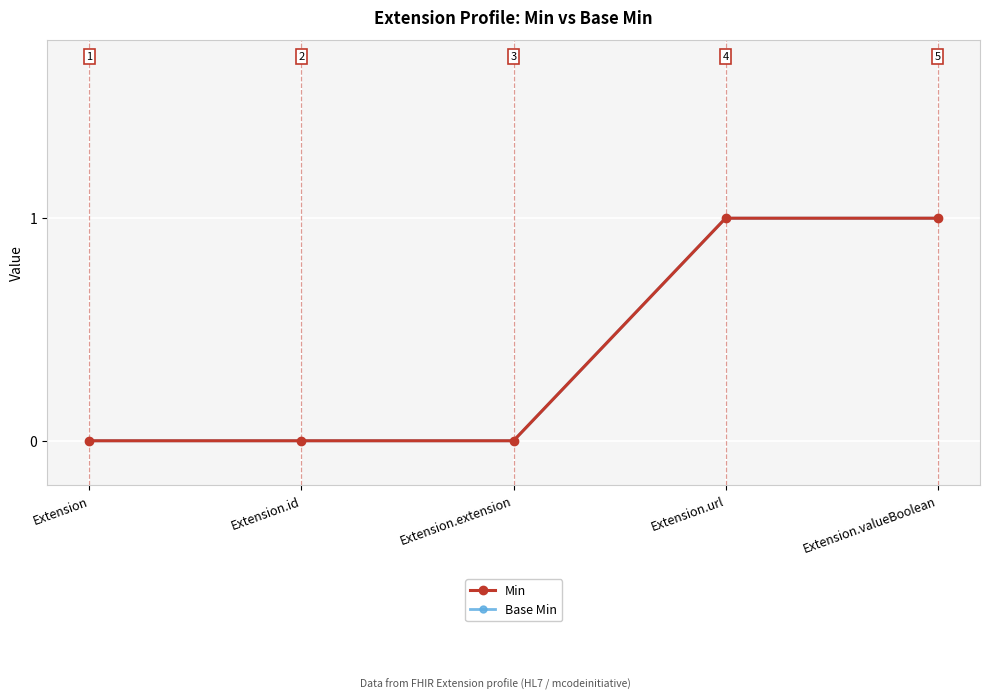

What position from the left is Extension?

1